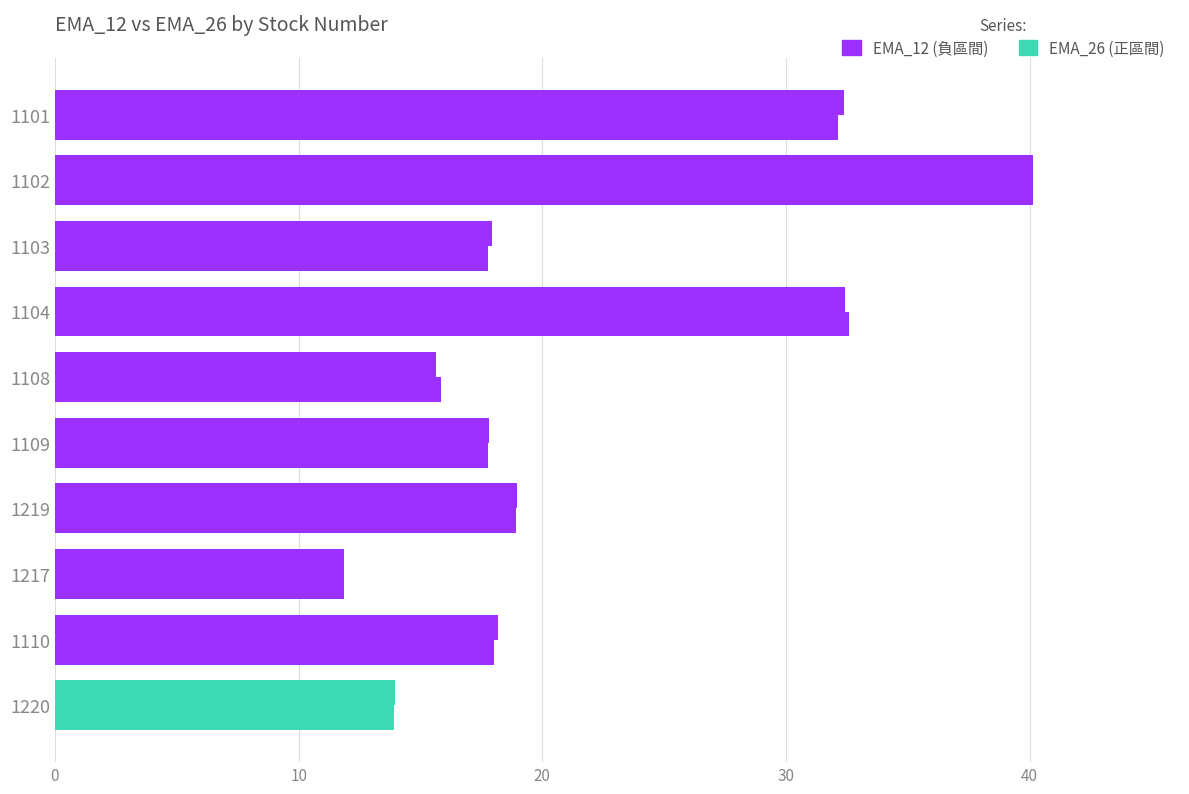

How many categories are shown in the chart?

10